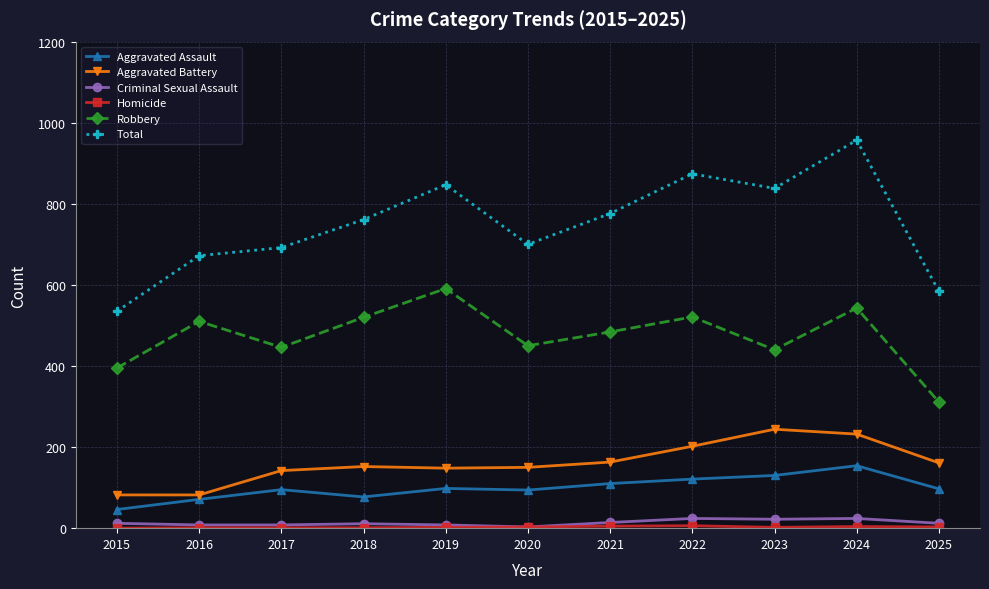

How many data points does each series have?

11